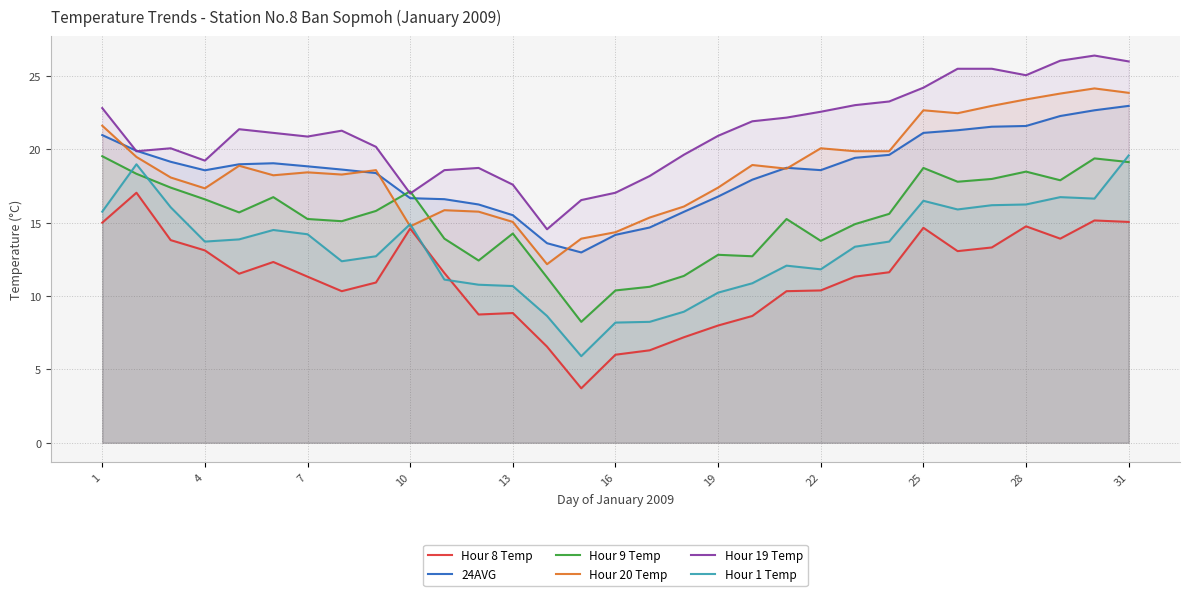

In Hour 8 Temp, how many points are higher than both neighbors (excluding endpoints)?

7